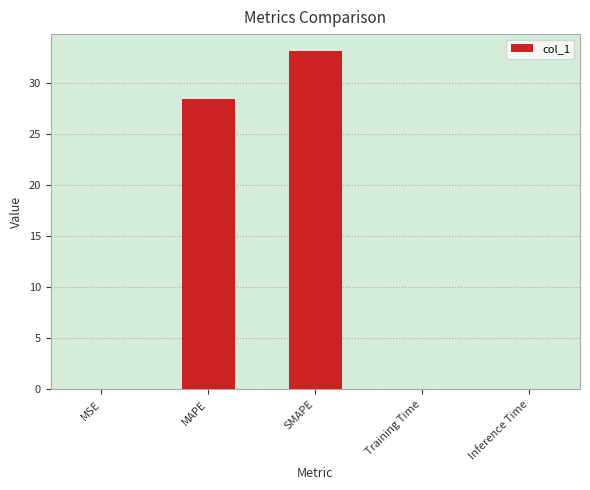

What is the average value?

12.3